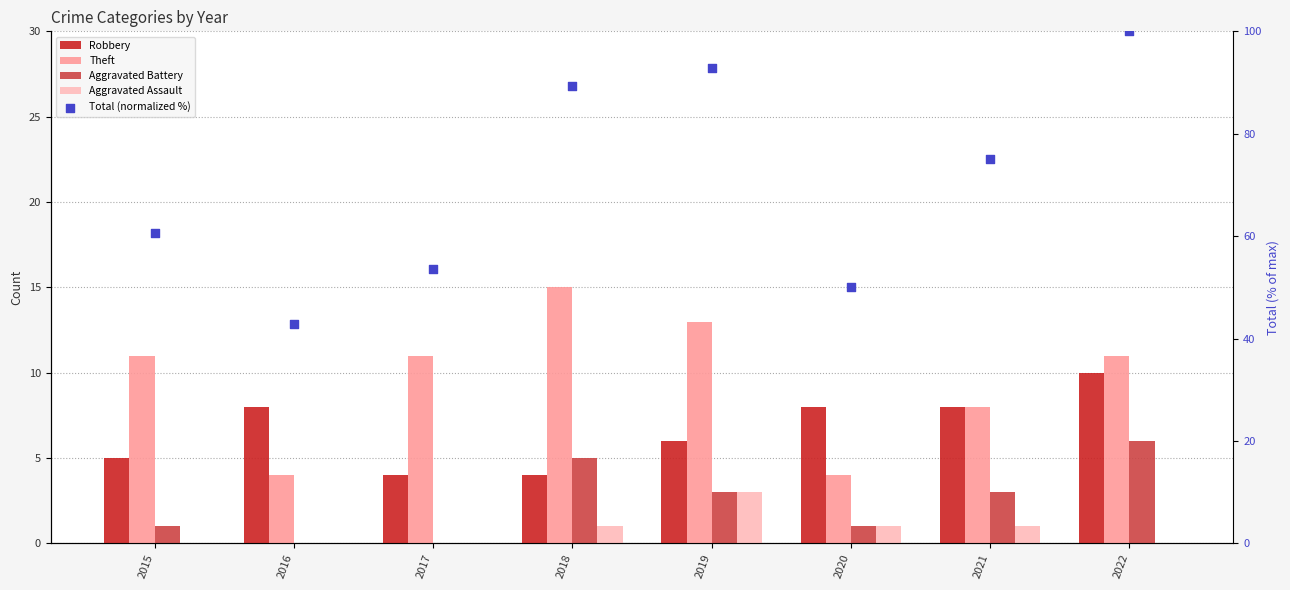

At how many categories does at least one series exceed 94?

1